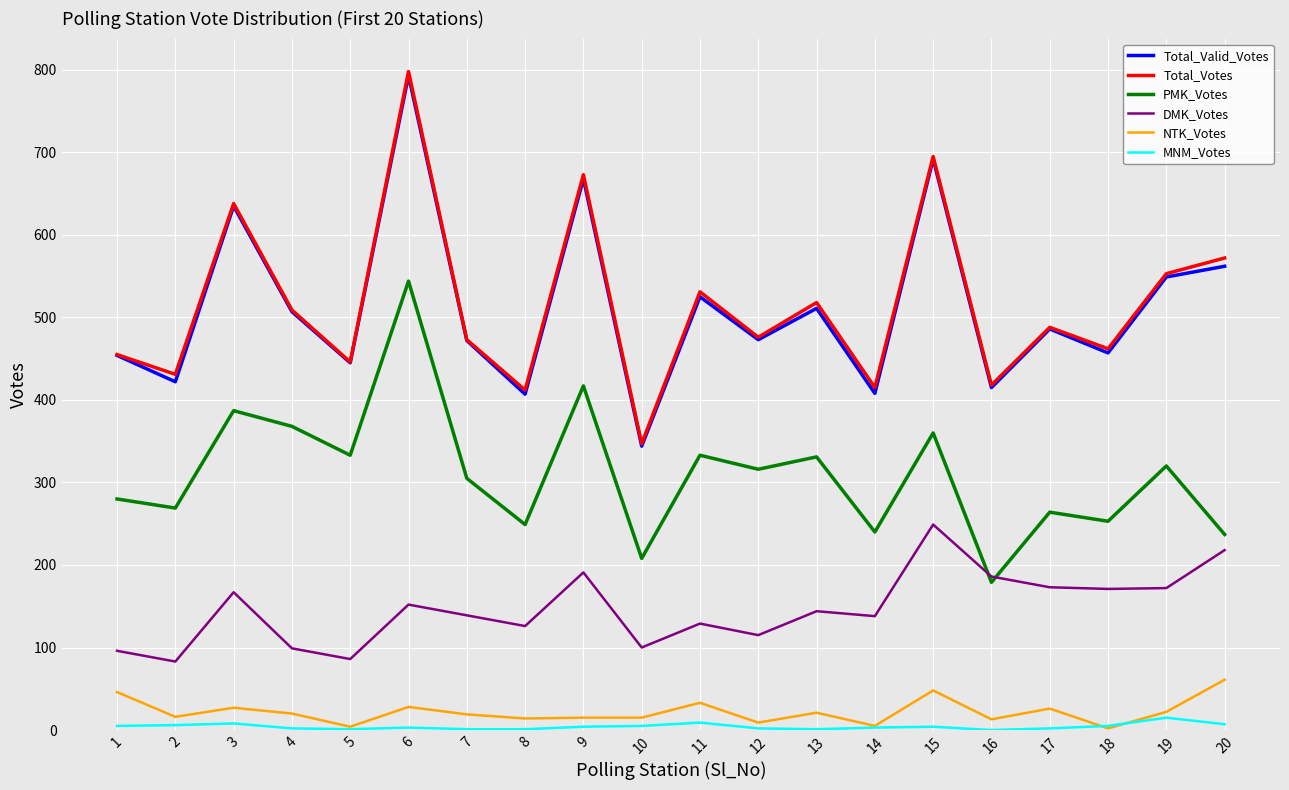

Read the PMK_Votes value at 7, to the nearest 50.

300